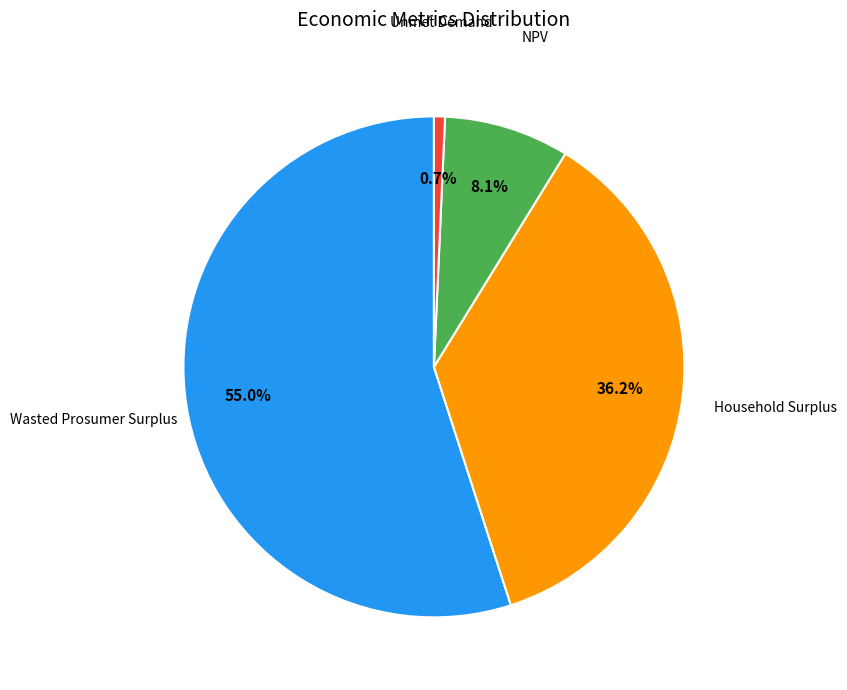

Is there a majority slice in this chart?

Yes